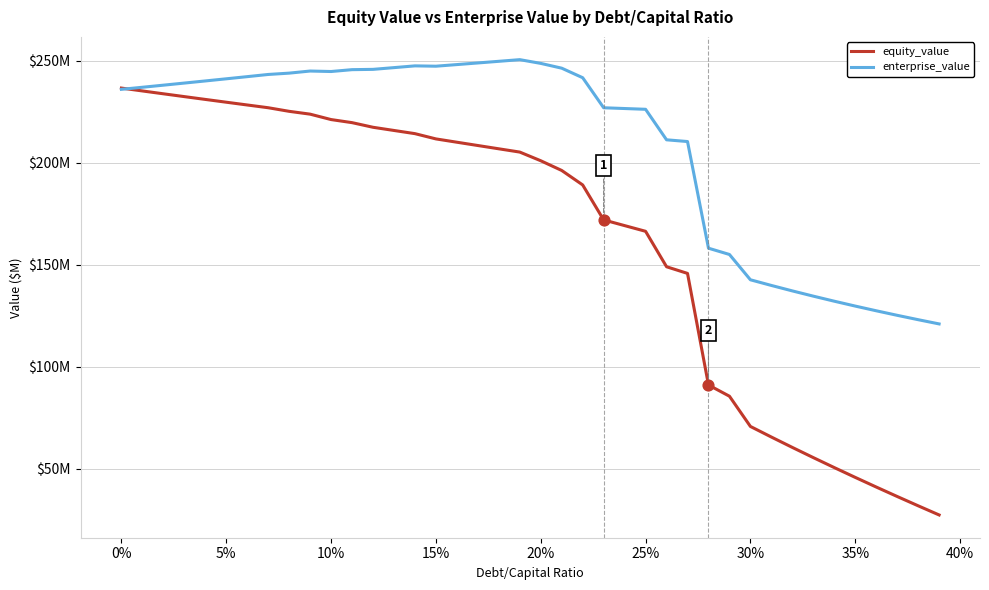

Which series contains the highest Y value?

enterprise_value